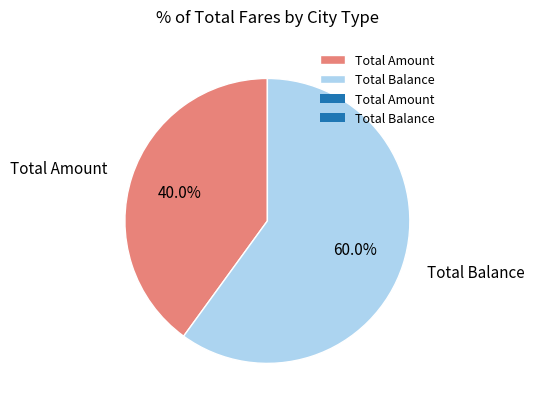

What percentage is the Total Amount slice, to the nearest percent?

40%